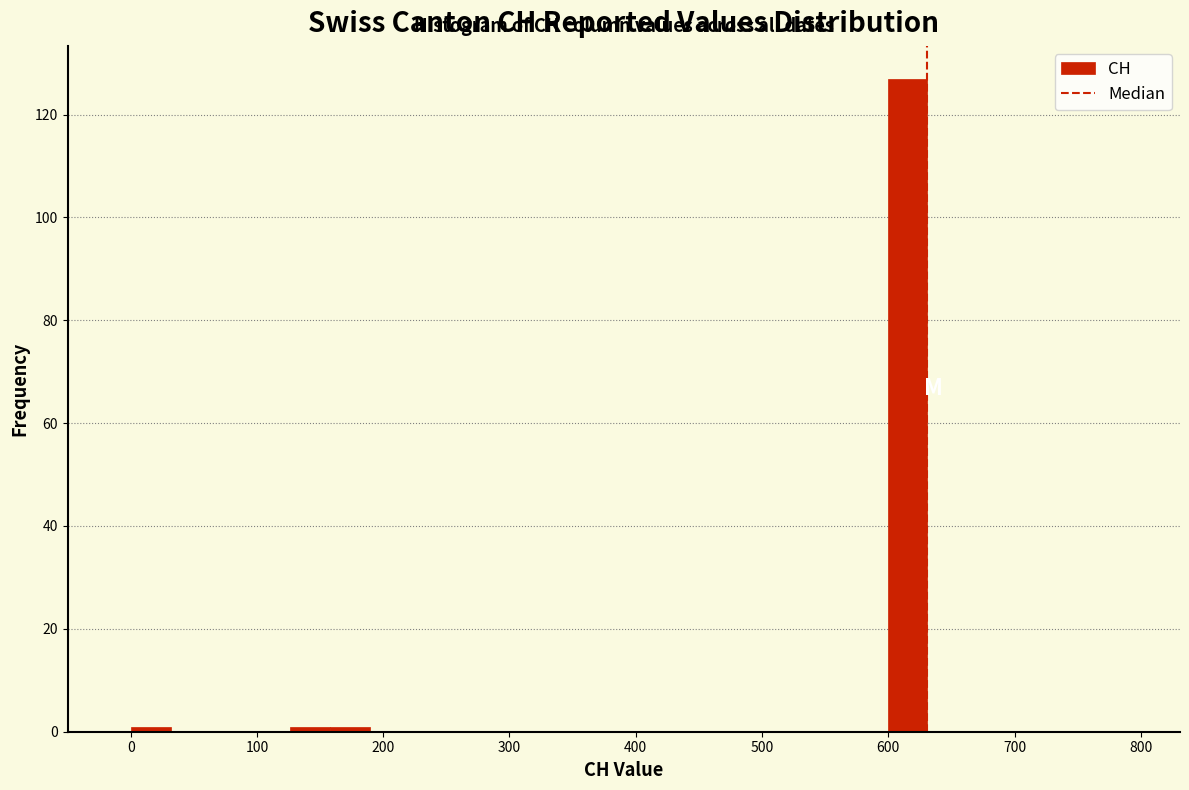

Around what value on the x-axis is the tallest bar? Give the approximate position of its centre, as read against the axis.

620